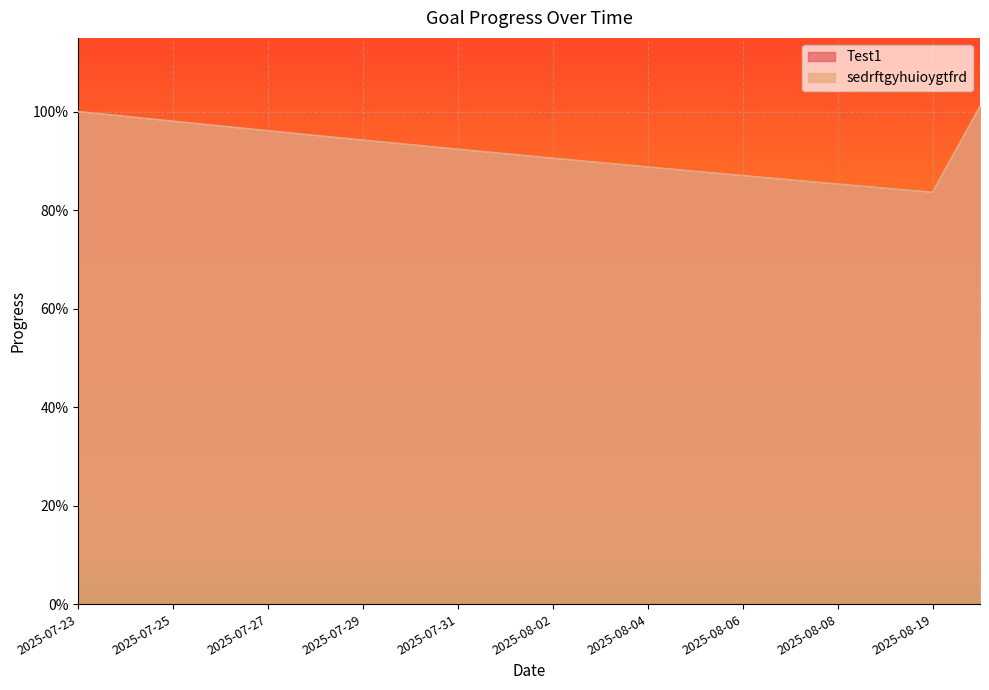

Reading right to left, what are all the values shown in this chart?

Test1: 2025-08-20=1.0	2025-08-19=0.8	2025-08-09=0.8	2025-08-08=0.9	2025-08-07=0.9	2025-08-06=0.9	2025-08-05=0.9	2025-08-04=0.9	2025-08-03=0.9	2025-08-02=0.9	2025-08-01=0.9	2025-07-31=0.9	2025-07-30=0.9	2025-07-29=0.9	2025-07-28=1.0	2025-07-27=1.0	2025-07-26=1.0	2025-07-25=1.0	2025-07-24=1.0	2025-07-23=1.0
sedrftgyhuioygtfrd: 2025-08-20=1.0	2025-08-19=0.8	2025-08-09=0.8	2025-08-08=0.9	2025-08-07=0.9	2025-08-06=0.9	2025-08-05=0.9	2025-08-04=0.9	2025-08-03=0.9	2025-08-02=0.9	2025-08-01=0.9	2025-07-31=0.9	2025-07-30=0.9	2025-07-29=0.9	2025-07-28=1.0	2025-07-27=1.0	2025-07-26=1.0	2025-07-25=1.0	2025-07-24=1.0	2025-07-23=1.0